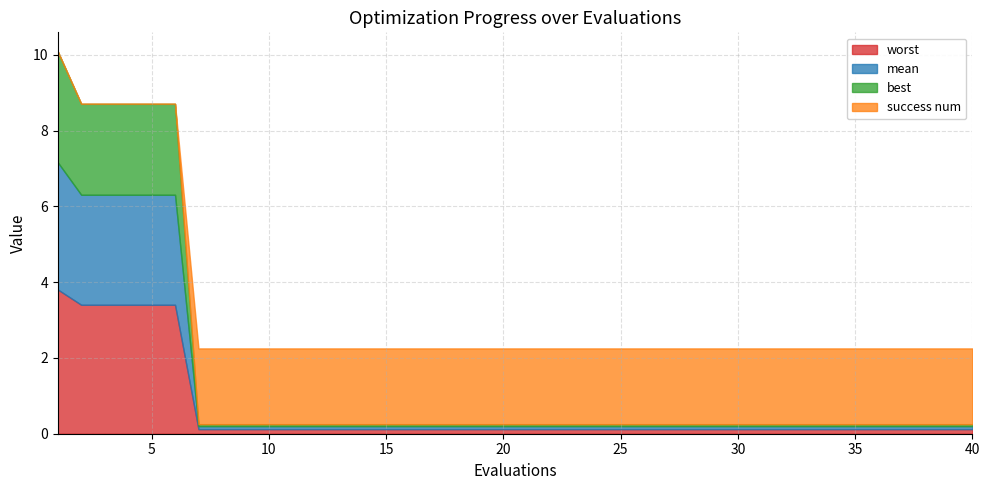

True or false: success num has more than 2 points higher than both neighbors.

False